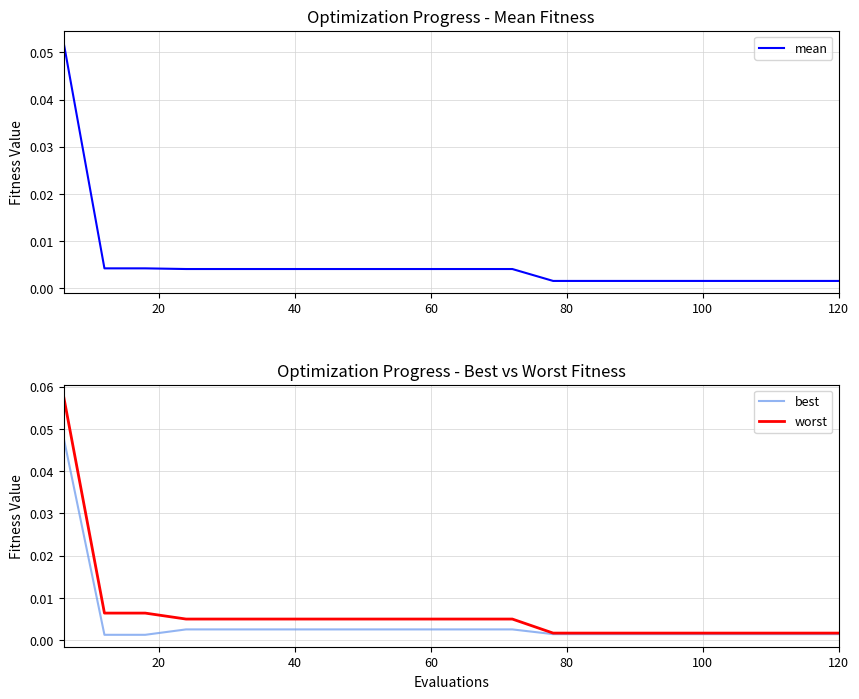

True or false: best and mean intersect in this chart.

False